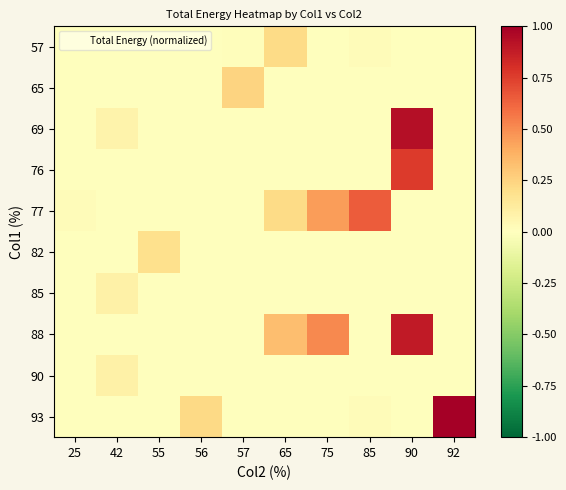

Between 75 and 55, which is larger?

75